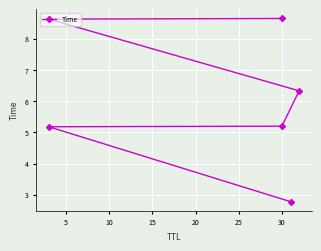

Does the chart display data point markers on the line(s)?

Yes